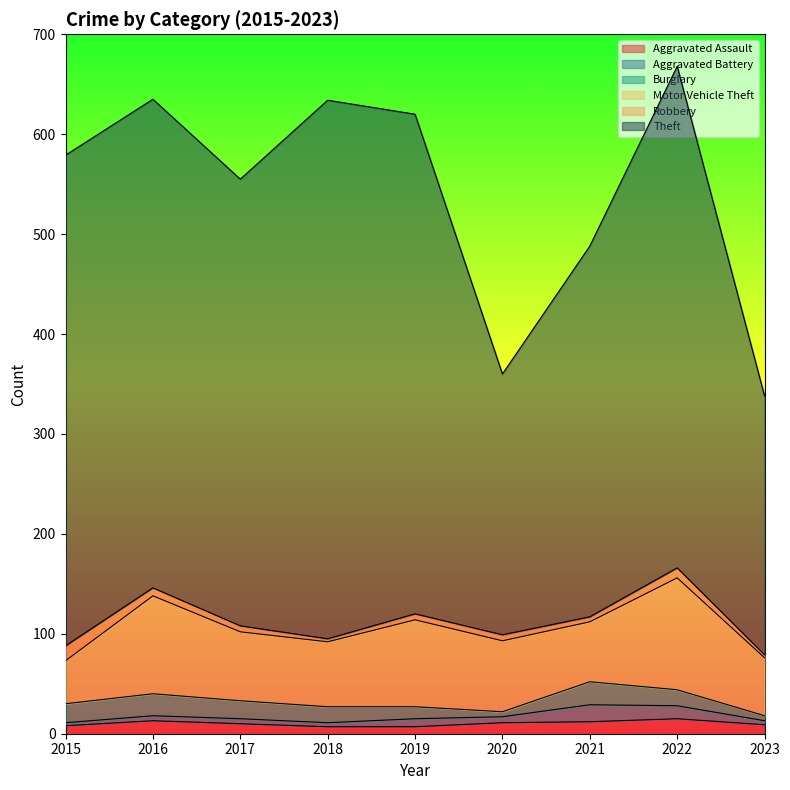

How many distinct data groups are displayed?

6